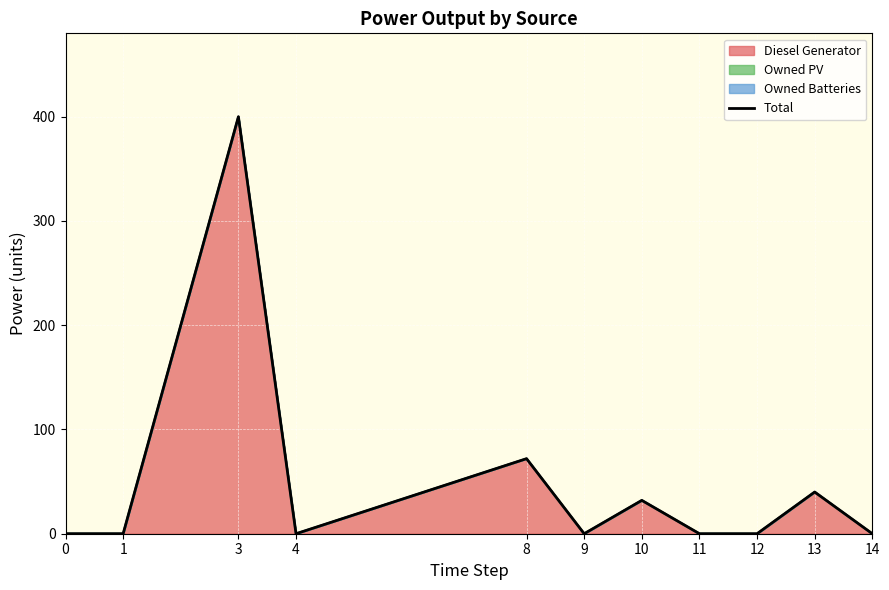

The value at 14 is 0.0. True or false?

True